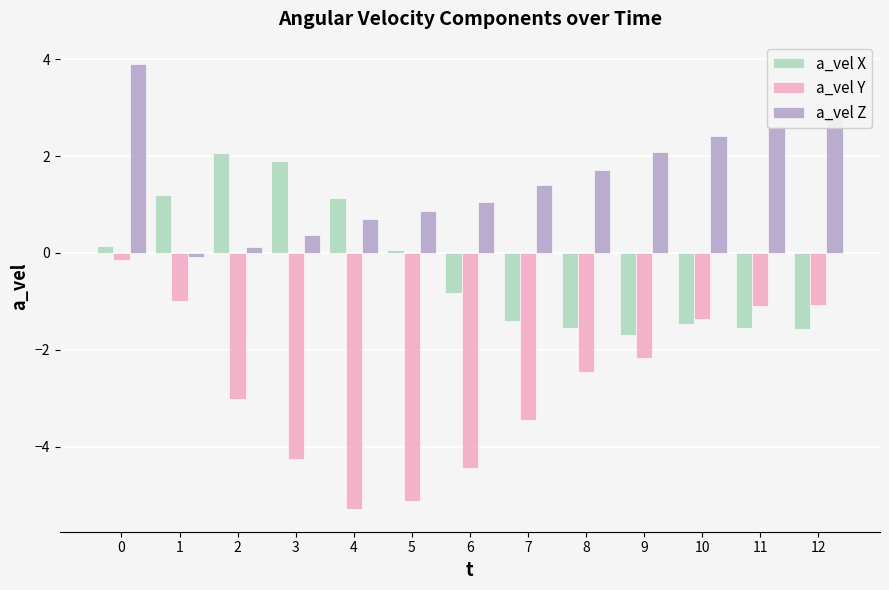

How many data points in a_vel Z are above 1?

8